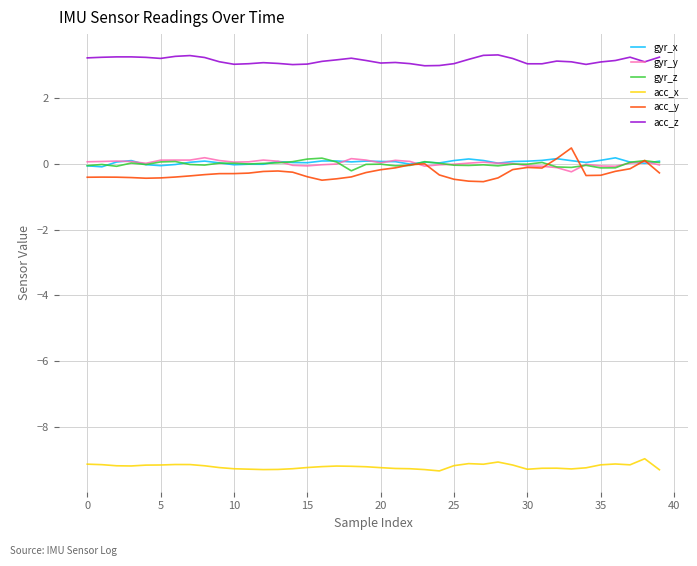

What are all the series names shown in the legend?

gyr_x, gyr_y, gyr_z, acc_x, acc_y, acc_z